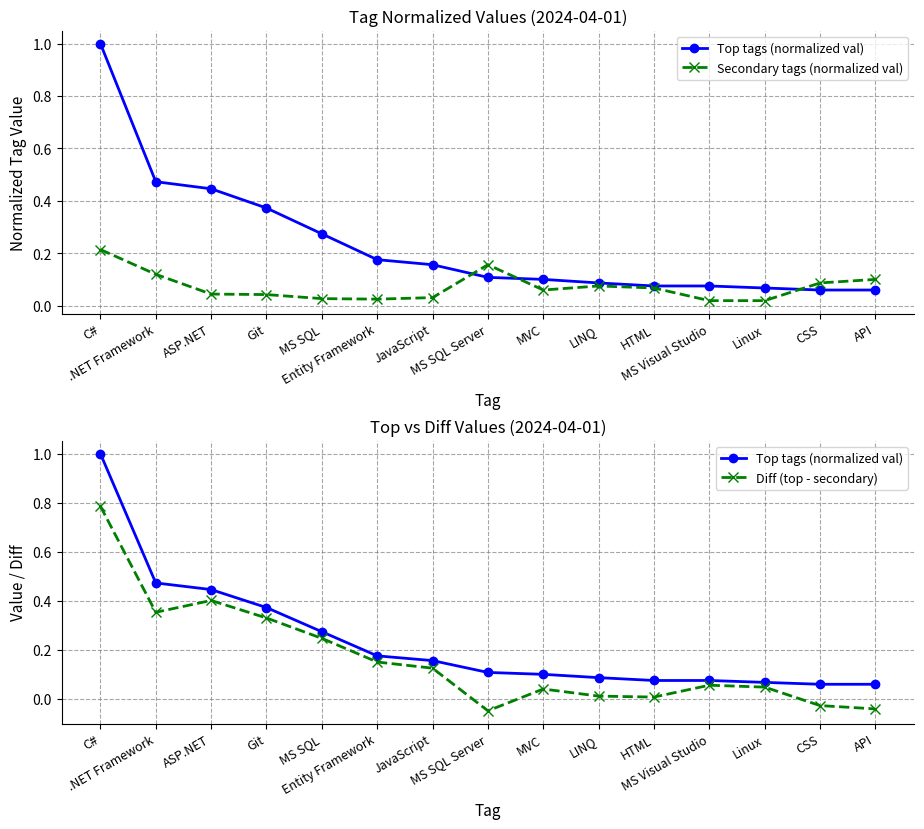

Reading left to right, extract all data points from this chart.

Top tags (normalized val): 1.0	0.5	0.4	0.4	0.3	0.2	0.2	0.1	0.1	0.1	0.1	0.1	0.1	0.1	0.1
Secondary tags (normalized val): 0.2	0.1	0.0	0.0	0.0	0.0	0.0	0.2	0.1	0.1	0.1	0.0	0.0	0.1	0.1
Diff (top - secondary): 0.8	0.4	0.4	0.3	0.2	0.2	0.1	-0.0	0.0	0.0	0.0	0.1	0.0	-0.0	-0.0